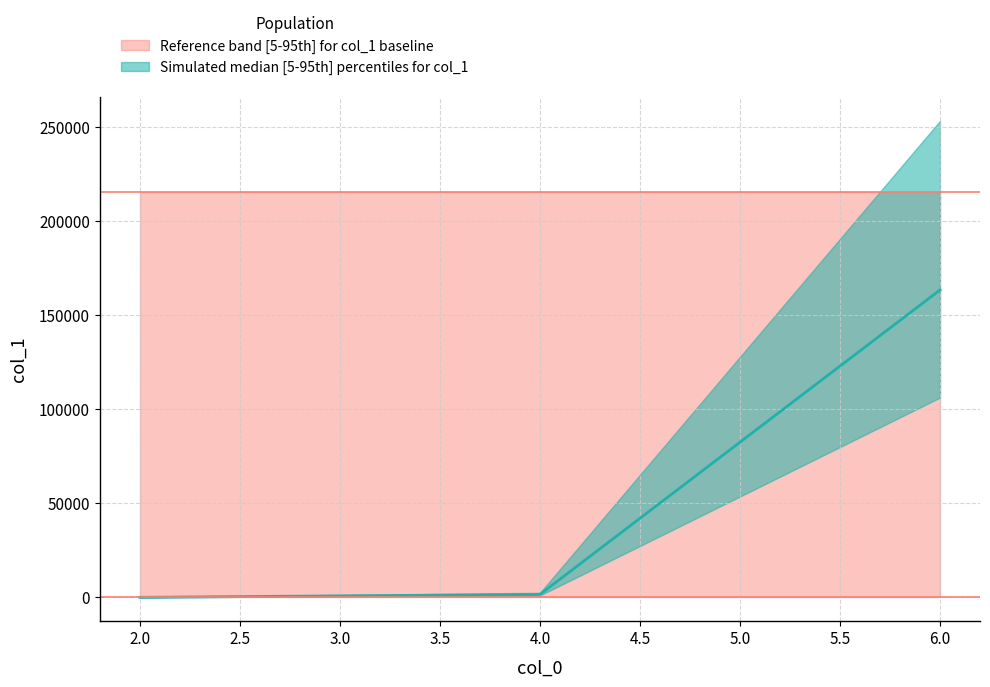

What is the sum of the values at 6 and 2?

163533